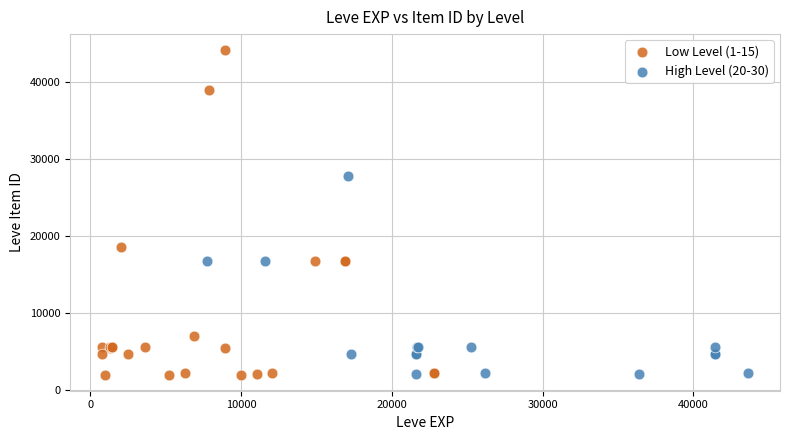

Which series has the widest spread of Y values?

Low Level (1-15)